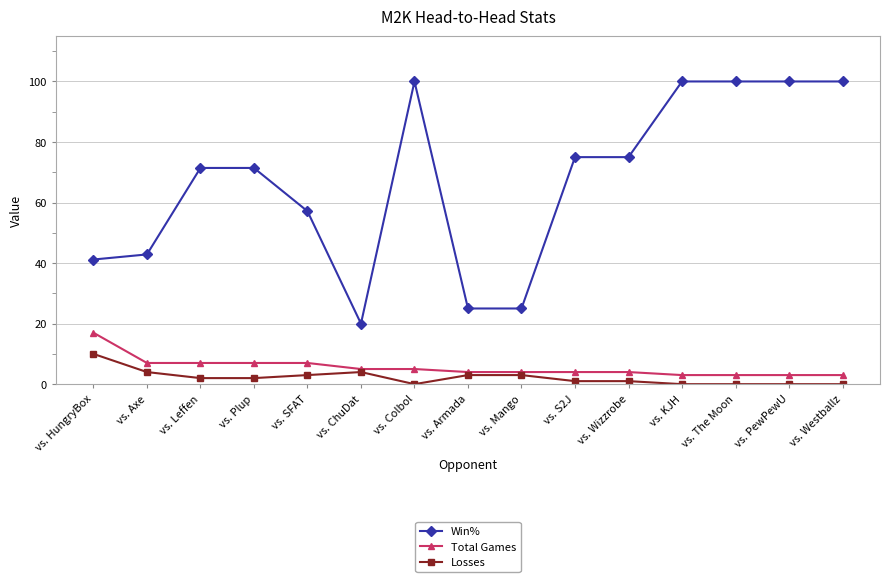

Which series has the largest range (max minus min)?

Win%